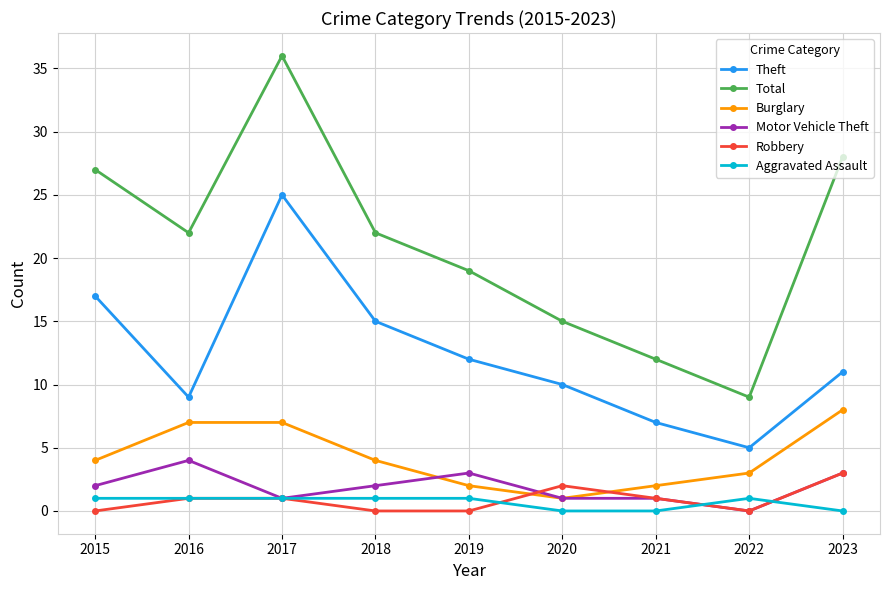

Which series changed the most between 2016 and 2019?

Burglary